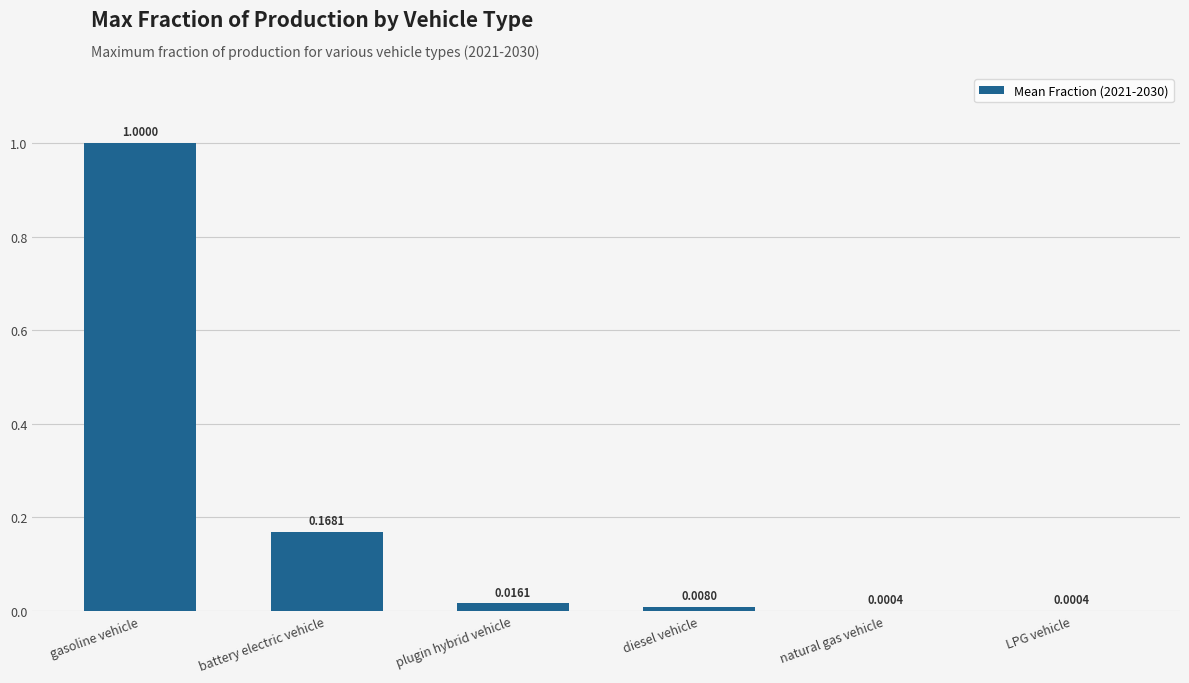

Which label corresponds to the largest value in the chart?

gasoline vehicle